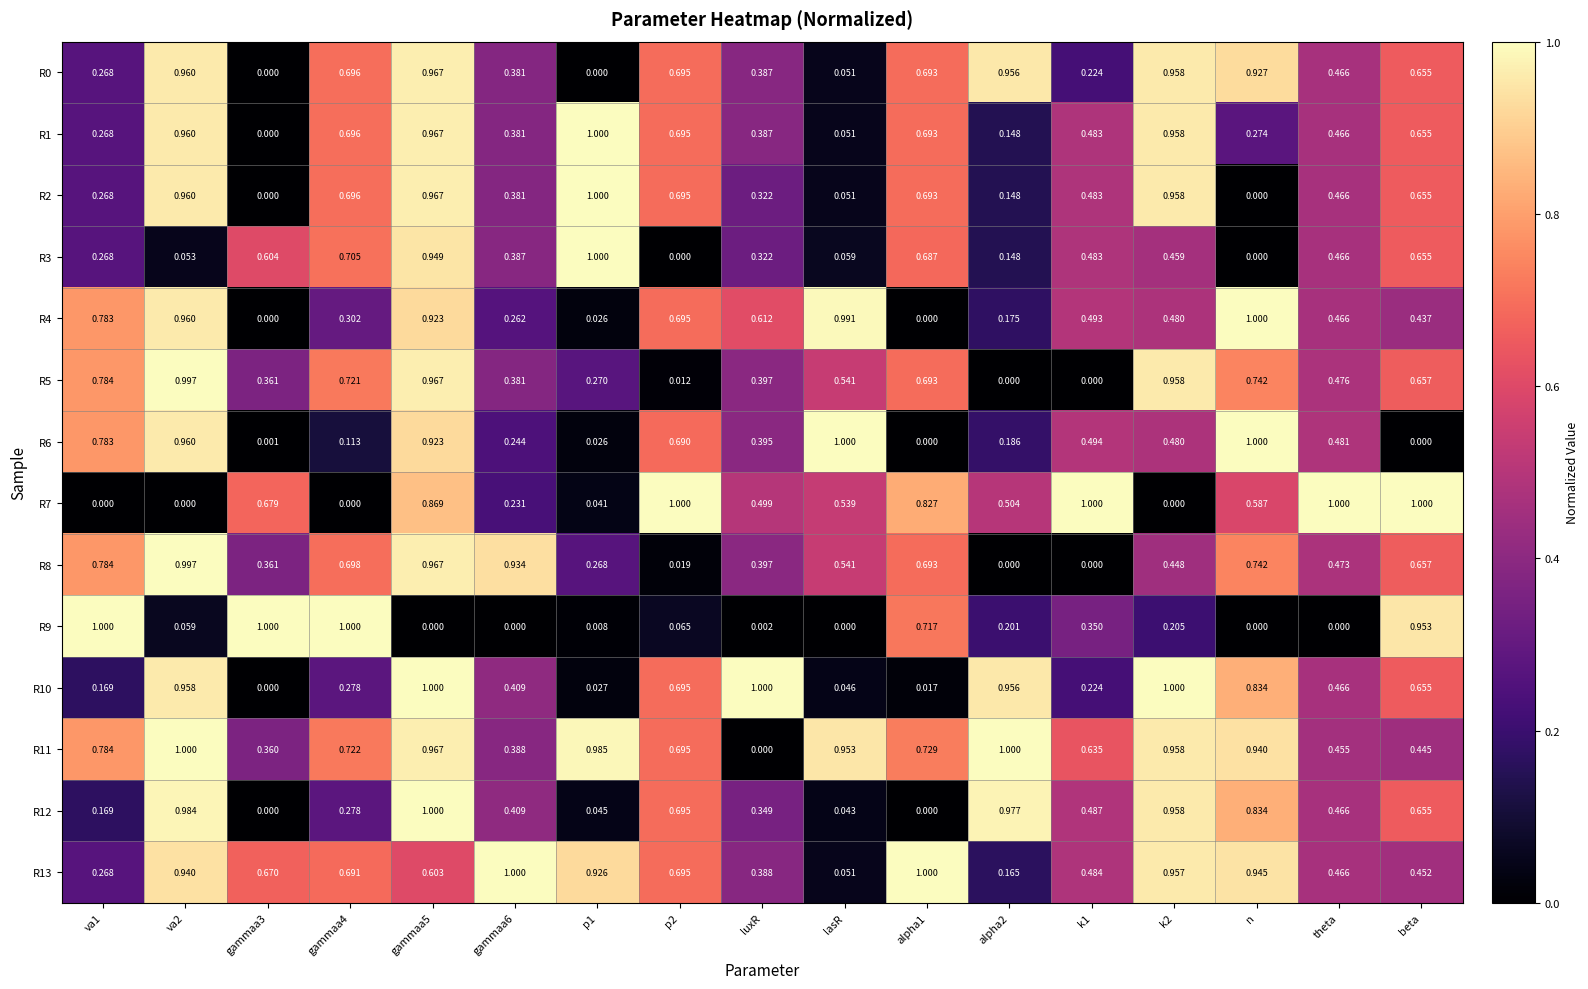

Is the value of R2 at gammaa3 greater than the value of R0 at lasR?

No